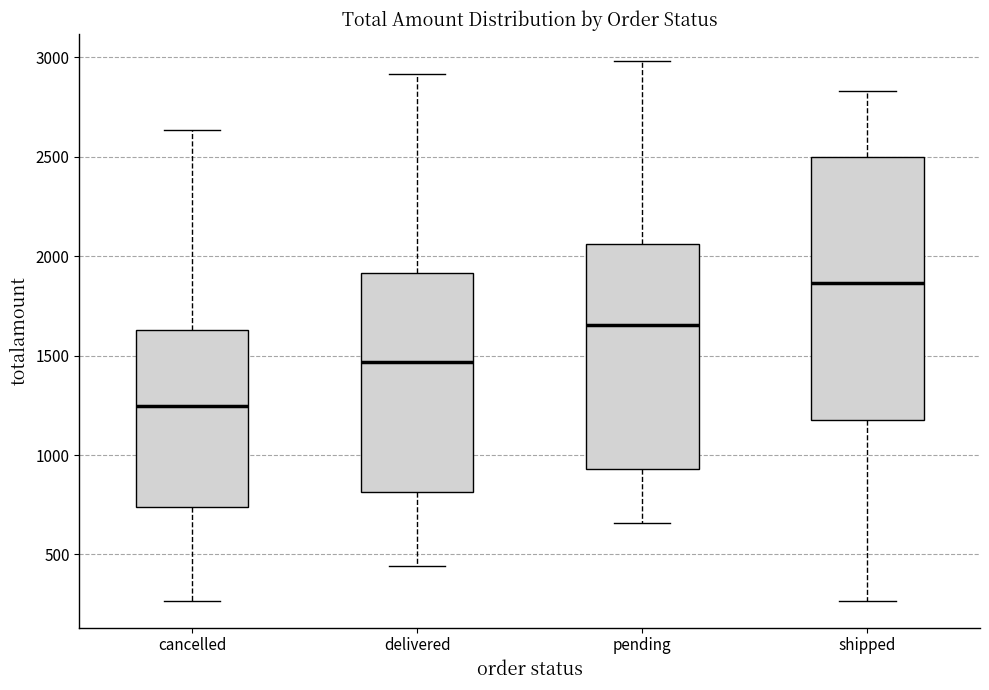

Which box's median line is the lowest?

cancelled